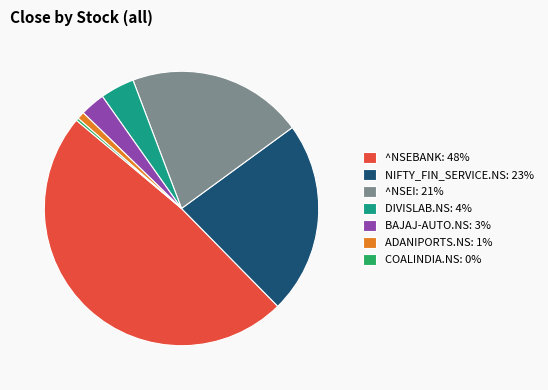

Count the number of slices in the pie.

7